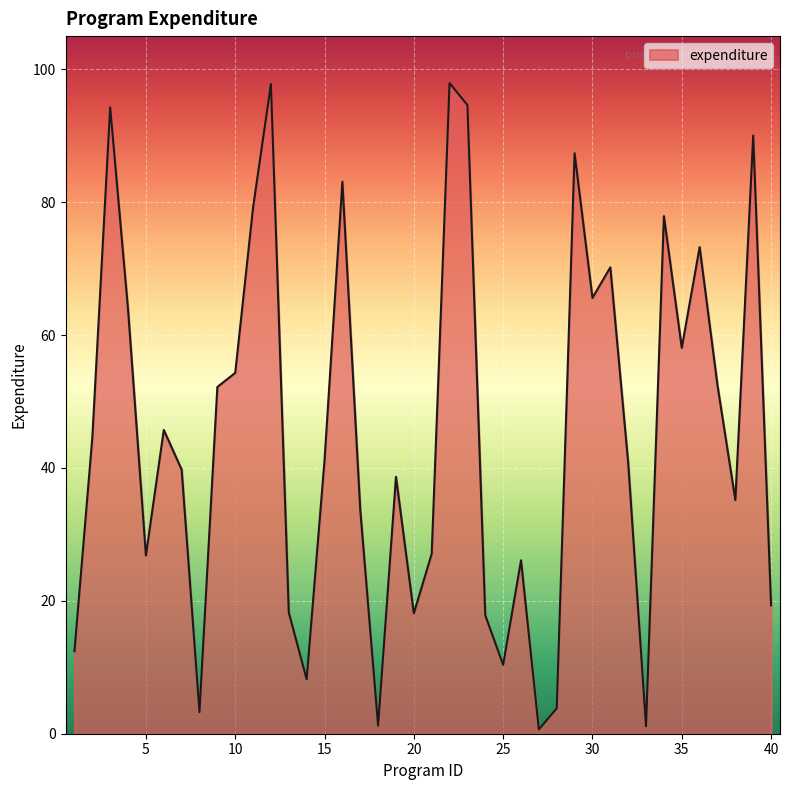

What is the maximum value shown in the chart?

97.9